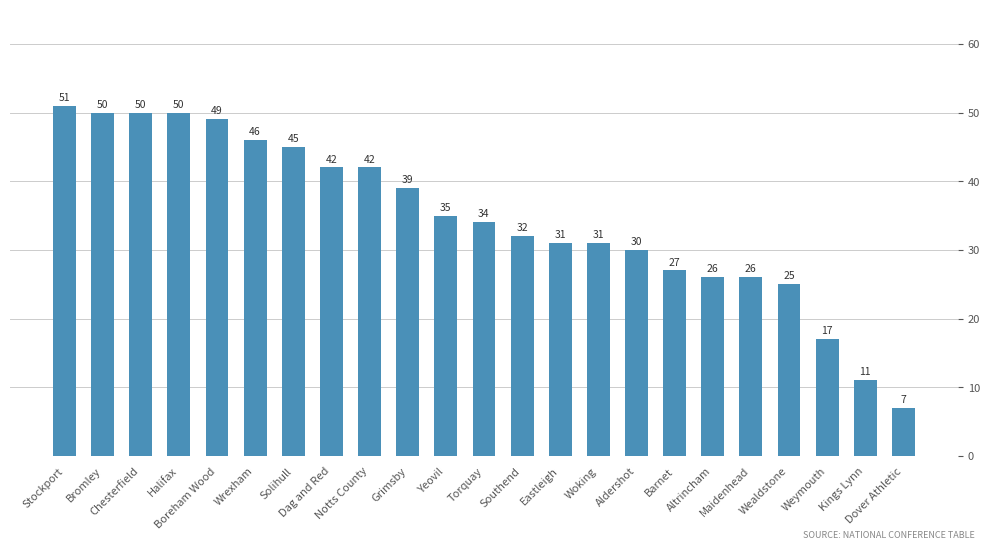

What is the approximate value at Grimsby, to the nearest 10?

40